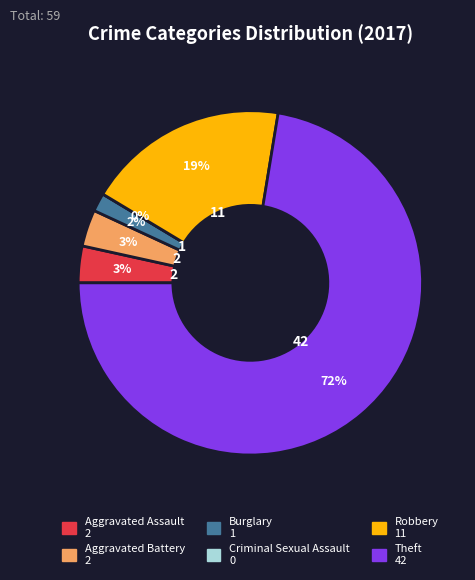

How many slices are in this pie chart?

6